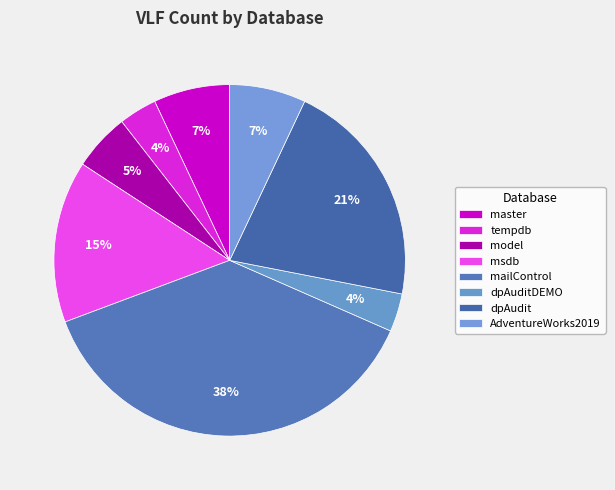

What is the smallest slice in the pie chart?

tempdb